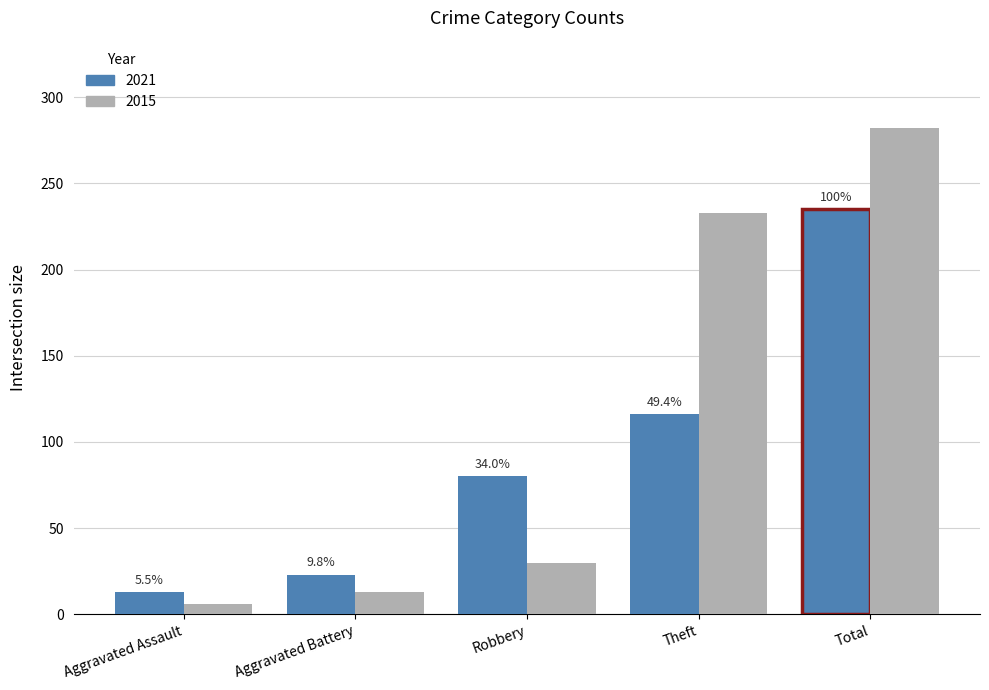

What is the spread (max minus min) of values at Aggravated Assault?

7